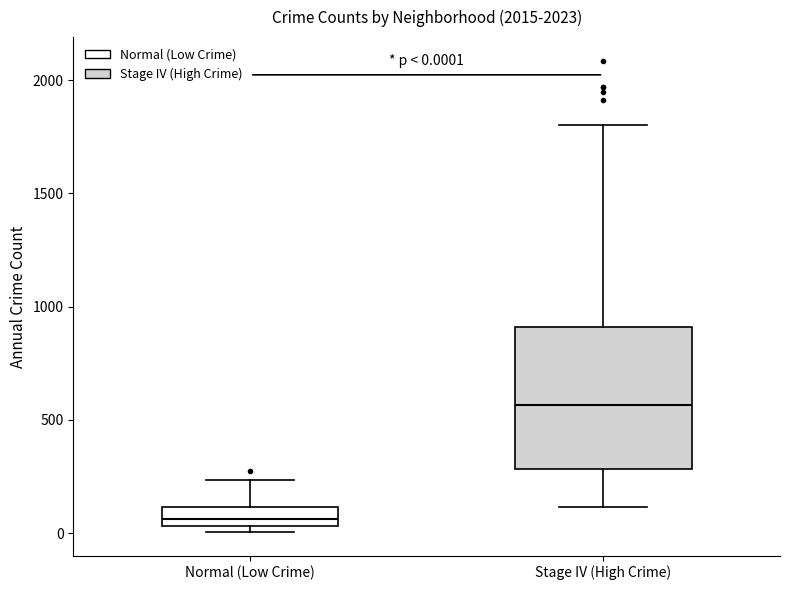

Which box's median line is the lowest?

Normal (Low Crime)